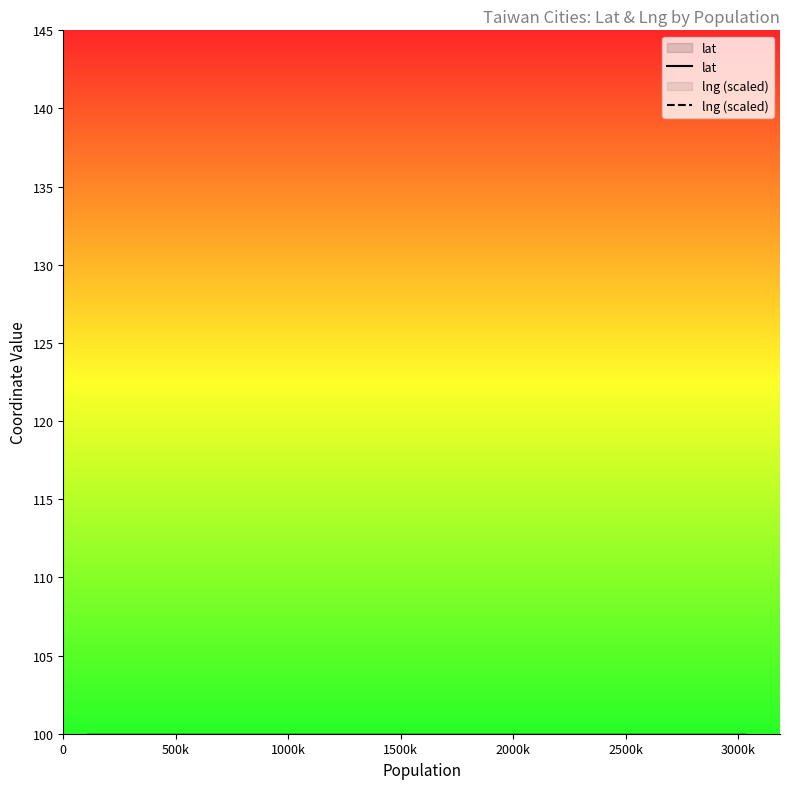

How many series are shown in this chart?

2